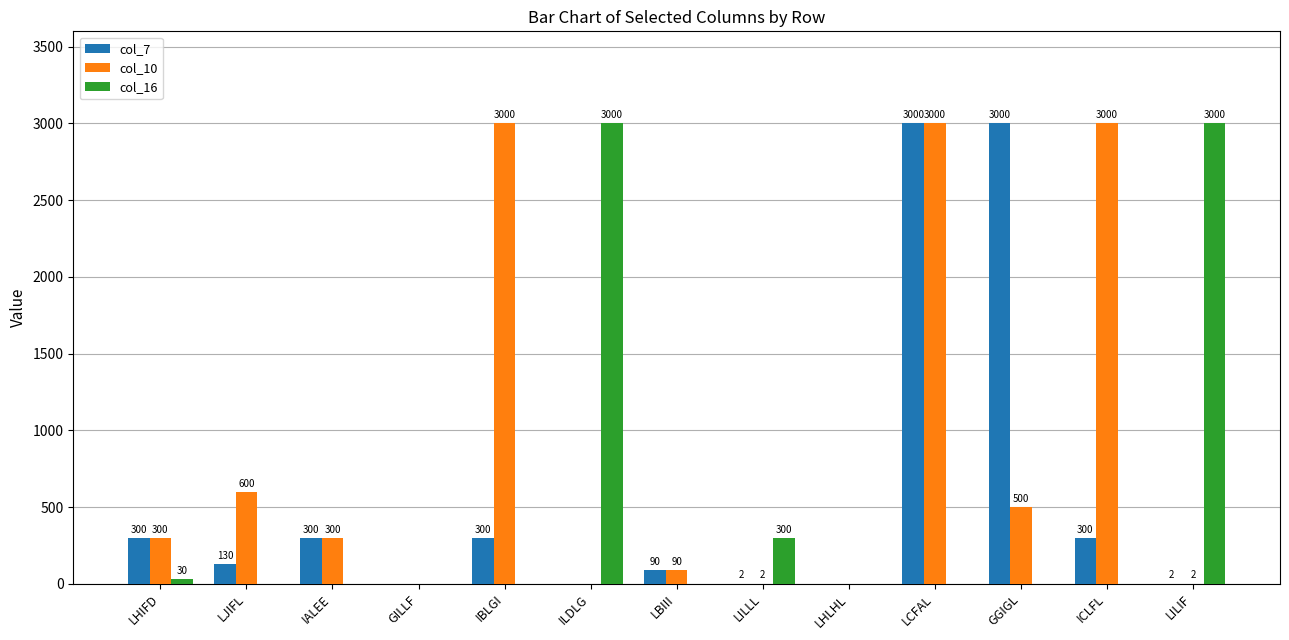

What are all the series names shown in the legend?

col_7, col_10, col_16